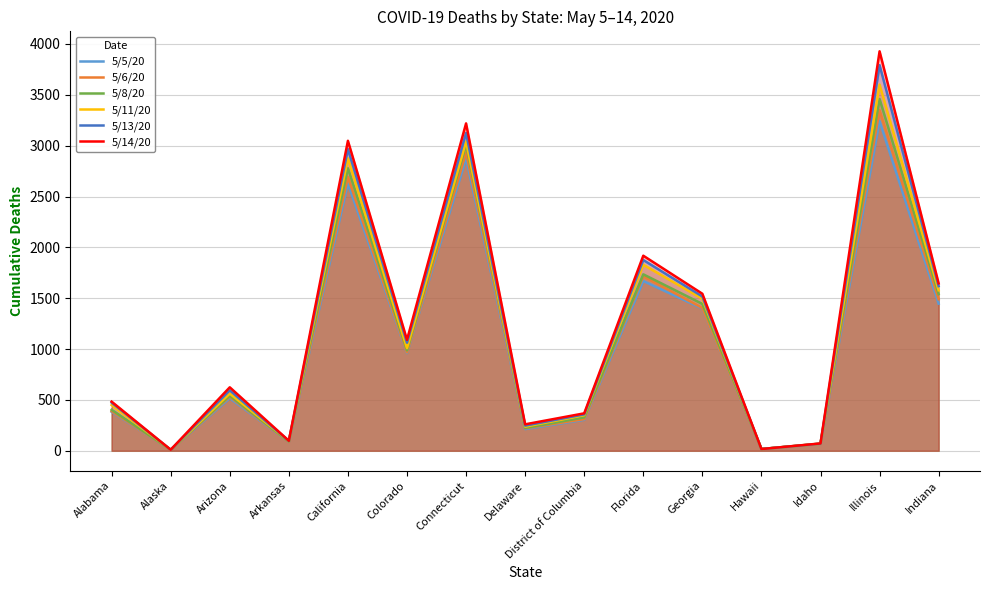

Reading left to right, transcribe all the data shown in this chart.

5/5/20: Alabama=383	Alaska=10	Arizona=517	Arkansas=88	California=2628	Colorado=960	Connecticut=2874	Delaware=213	District of Columbia=304	Florida=1669	Georgia=1399	Hawaii=17	Idaho=67	Illinois=3241	Indiana=1447
5/6/20: Alabama=390	Alaska=10	Arizona=532	Arkansas=88	California=2691	Colorado=967	Connecticut=2932	Delaware=221	District of Columbia=311	Florida=1716	Georgia=1404	Hawaii=17	Idaho=67	Illinois=3349	Indiana=1490
5/8/20: Alabama=403	Alaska=10	Arizona=542	Arkansas=91	California=2778	Colorado=987	Connecticut=3008	Delaware=225	District of Columbia=328	Florida=1735	Georgia=1444	Hawaii=17	Idaho=70	Illinois=3459	Indiana=1540
5/11/20: Alabama=450	Alaska=10	Arizona=562	Arkansas=97	California=2876	Colorado=1009	Connecticut=3041	Delaware=237	District of Columbia=350	Florida=1829	Georgia=1494	Hawaii=17	Idaho=70	Illinois=3601	Indiana=1578
5/13/20: Alabama=473	Alaska=10	Arizona=594	Arkansas=97	California=2966	Colorado=1062	Connecticut=3125	Delaware=247	District of Columbia=358	Florida=1876	Georgia=1517	Hawaii=17	Idaho=70	Illinois=3792	Indiana=1619
5/14/20: Alabama=483	Alaska=10	Arizona=624	Arkansas=98	California=3048	Colorado=1091	Connecticut=3219	Delaware=260	District of Columbia=368	Florida=1918	Georgia=1544	Hawaii=17	Idaho=72	Illinois=3928	Indiana=1646